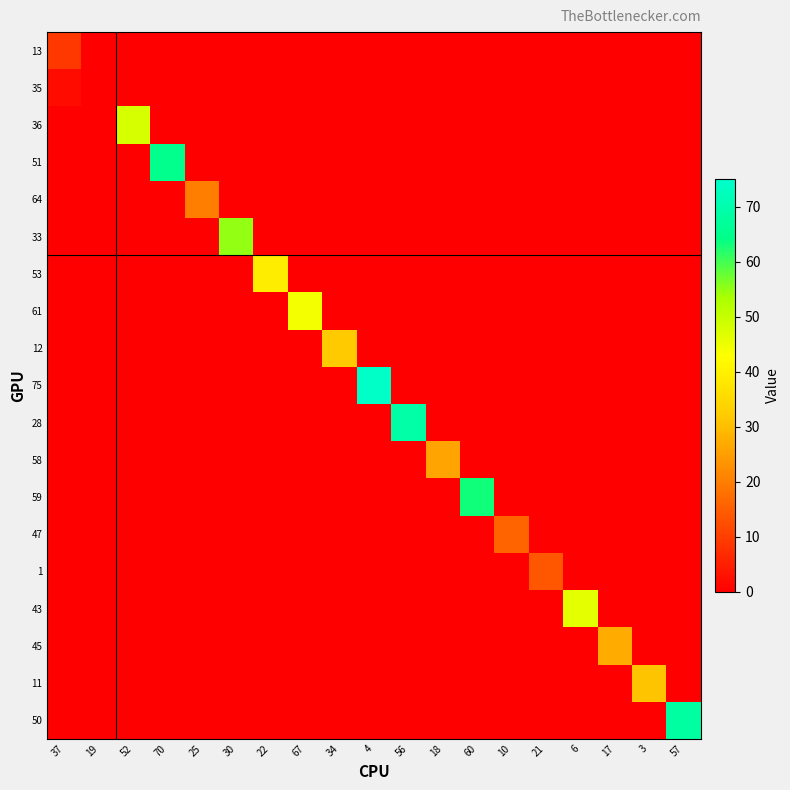

Rank the series by their maximum value, from lowest to highest.

35, 13, 1, 47, 64, 58, 45, 11, 12, 53, 61, 43, 36, 33, 59, 51, 50, 28, 75